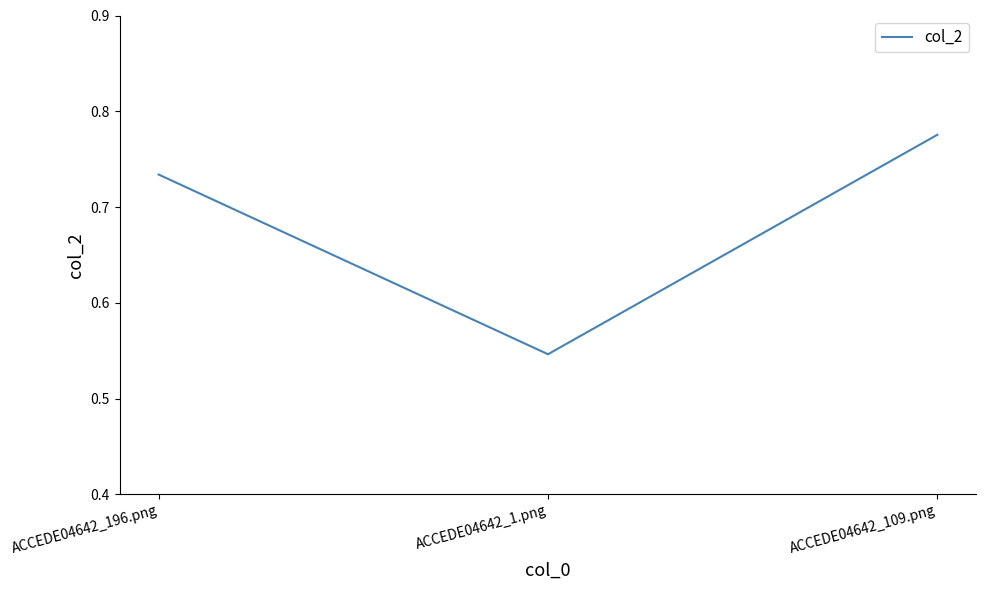

What position from the left is ACCEDE04642_1.png?

2